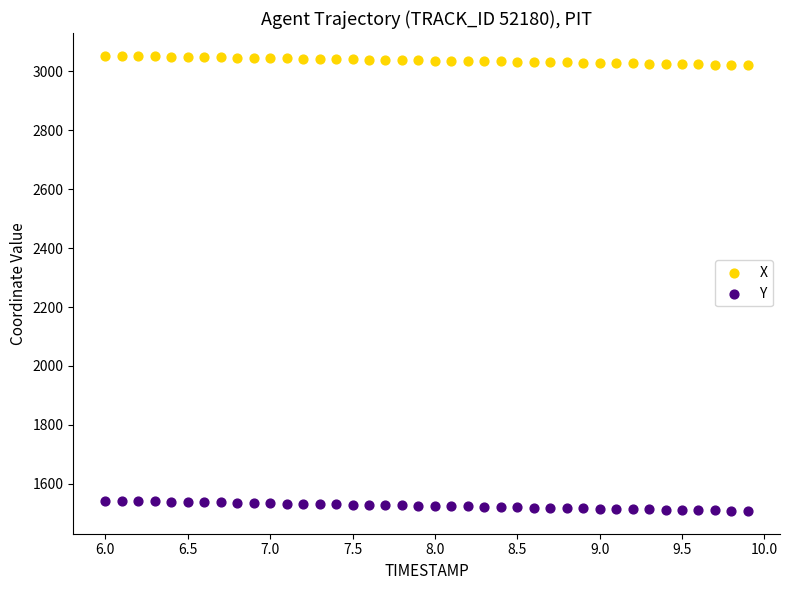

Which series has the largest Y range (max minus min)?

Y